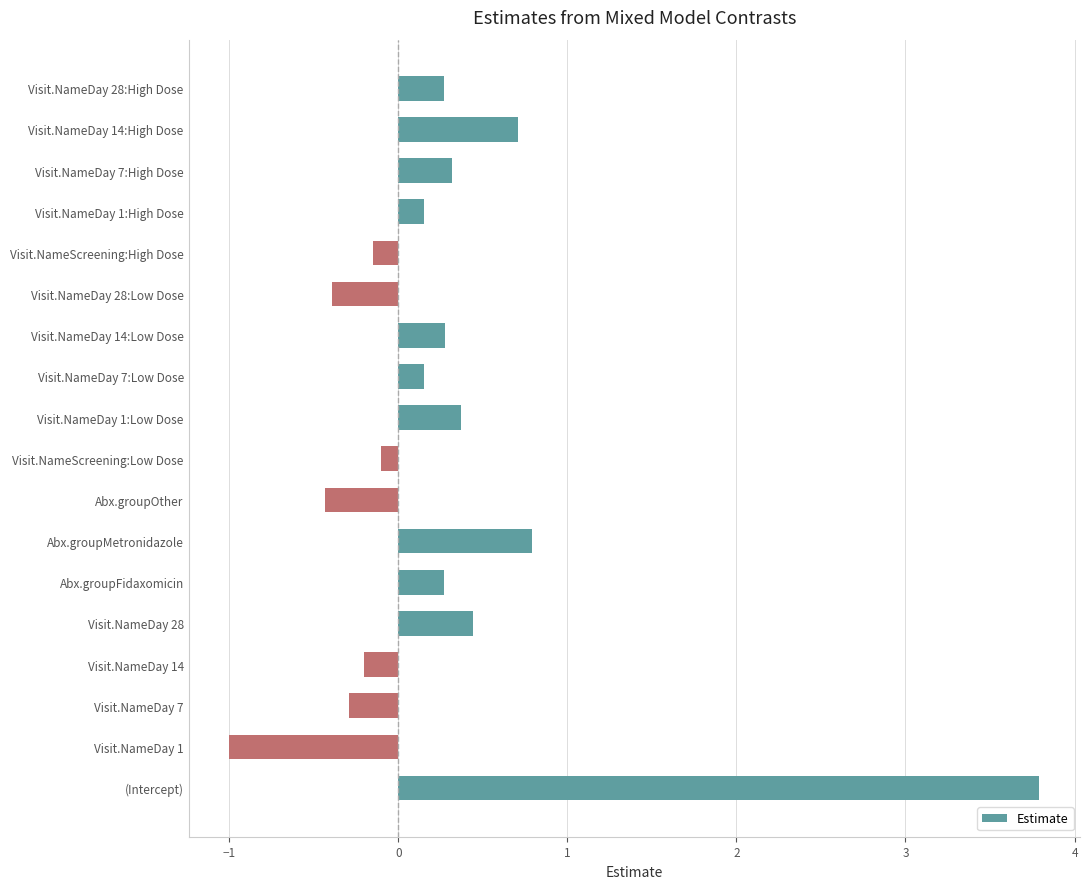

Read the value at Visit.NameDay 14:High Dose.

0.7